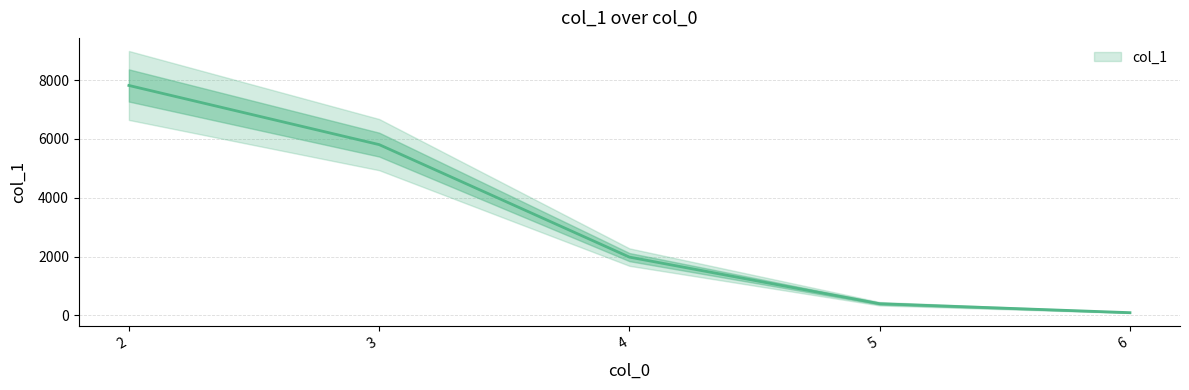

Reading left to right, what are all the values shown in this chart?

2=7819	3=5807	4=1980	5=394	6=90